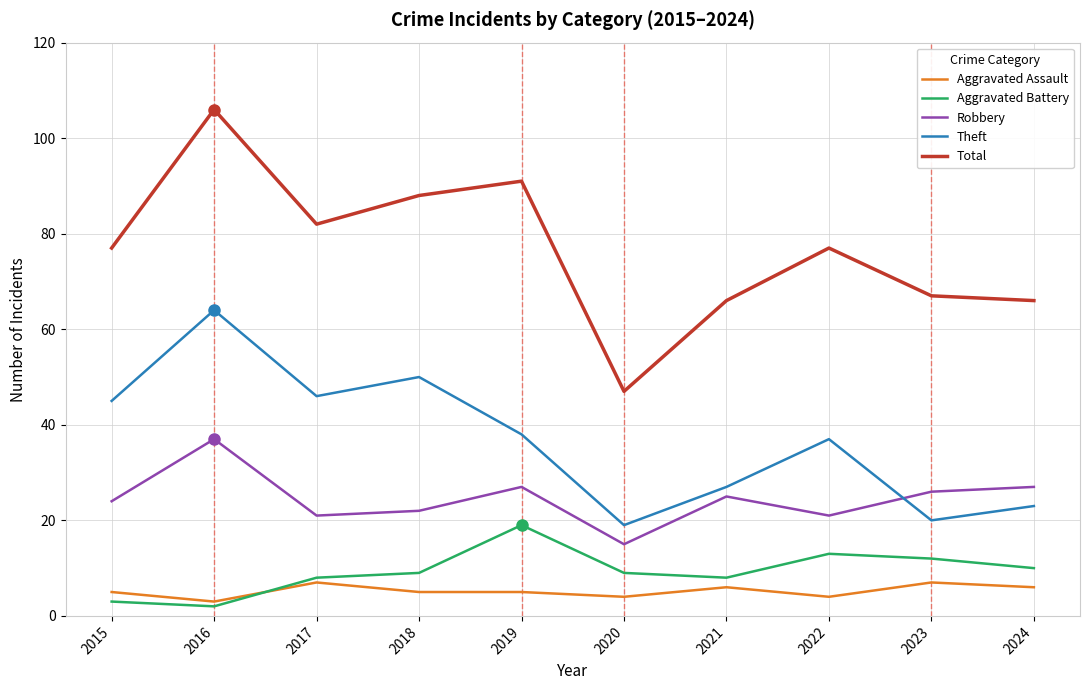

The value of Theft at 2015 is 45. True or false?

True